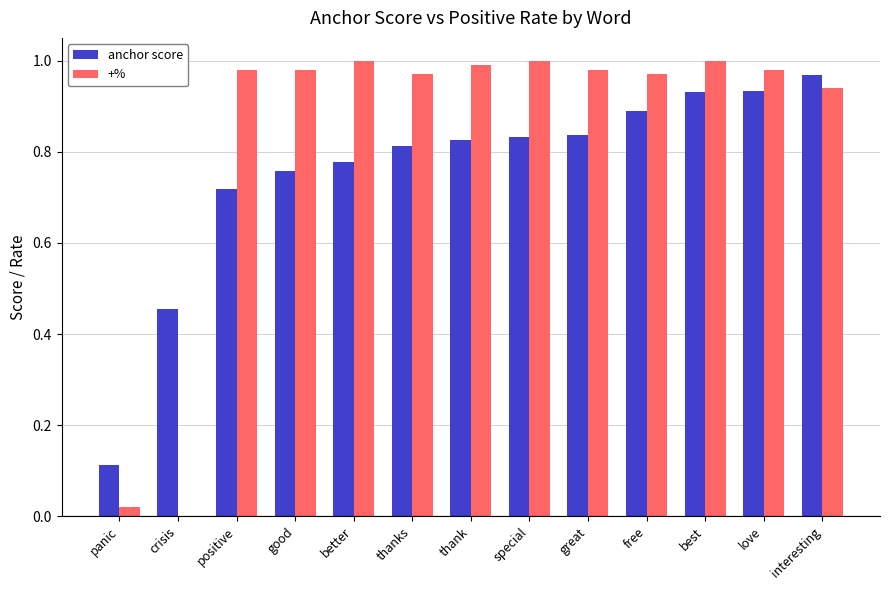

The anchor score series shows 1.5 at special. True or false?

False